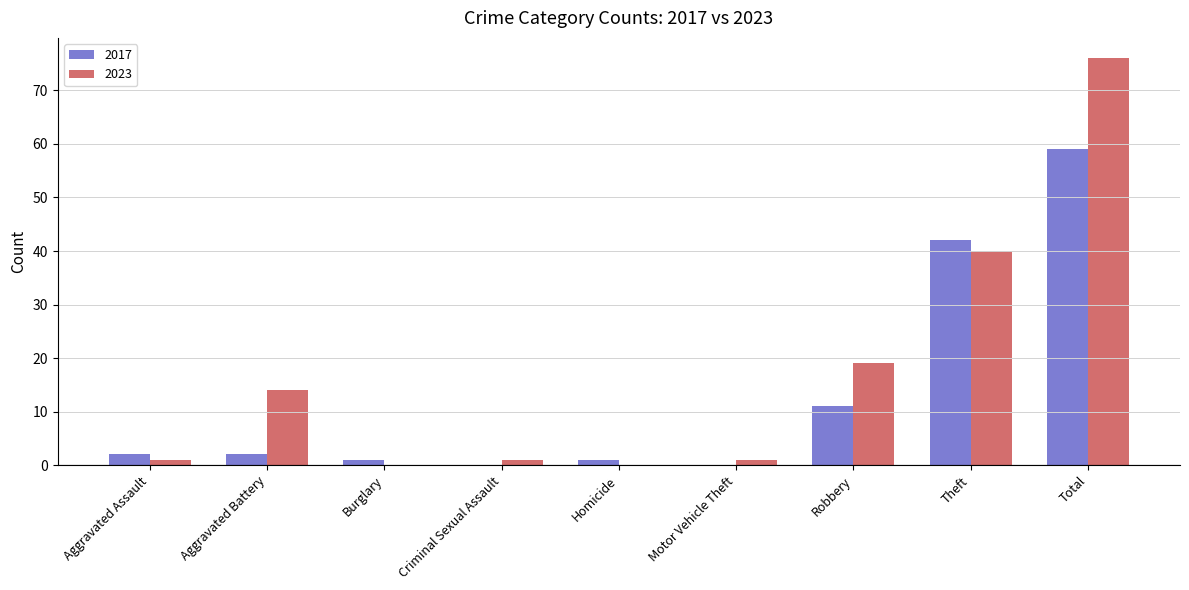

What is the maximum value for 2023?

76